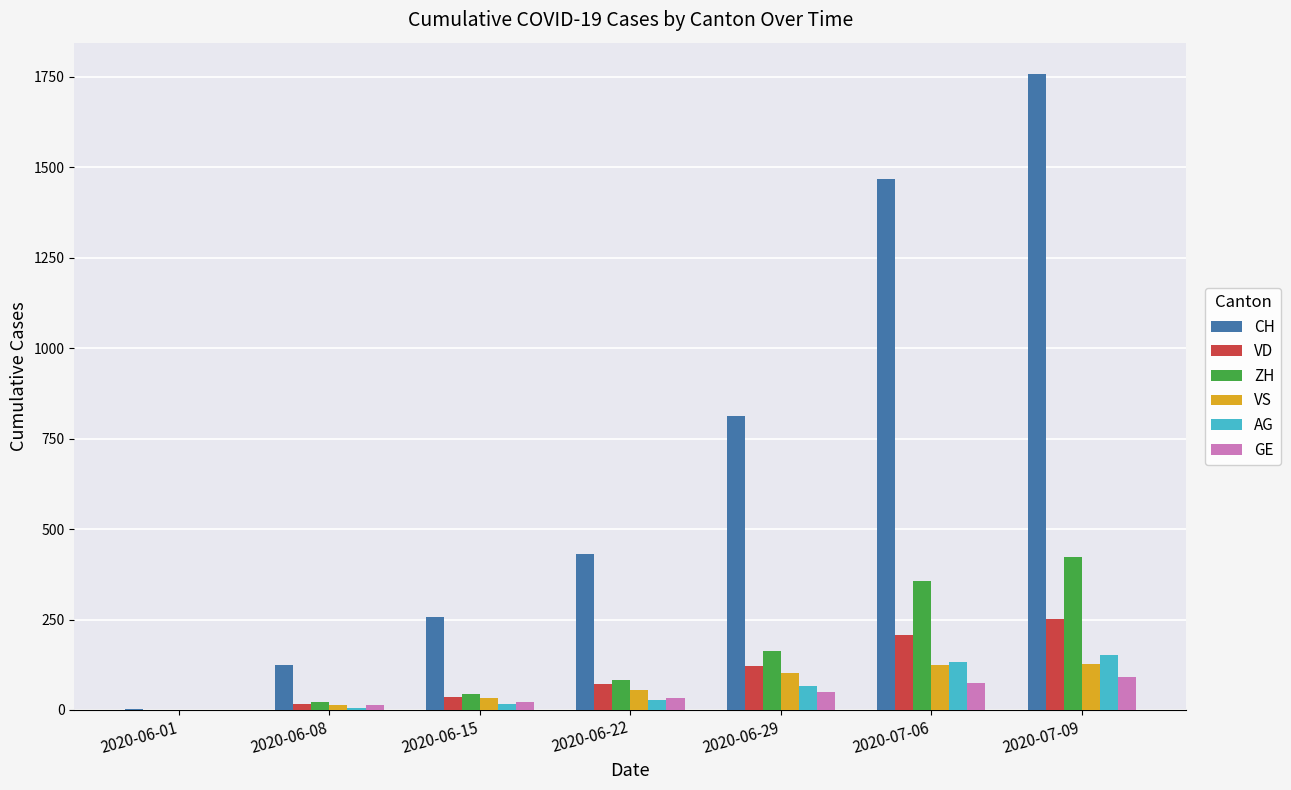

Which category has the highest value in the CH series?

2020-07-09